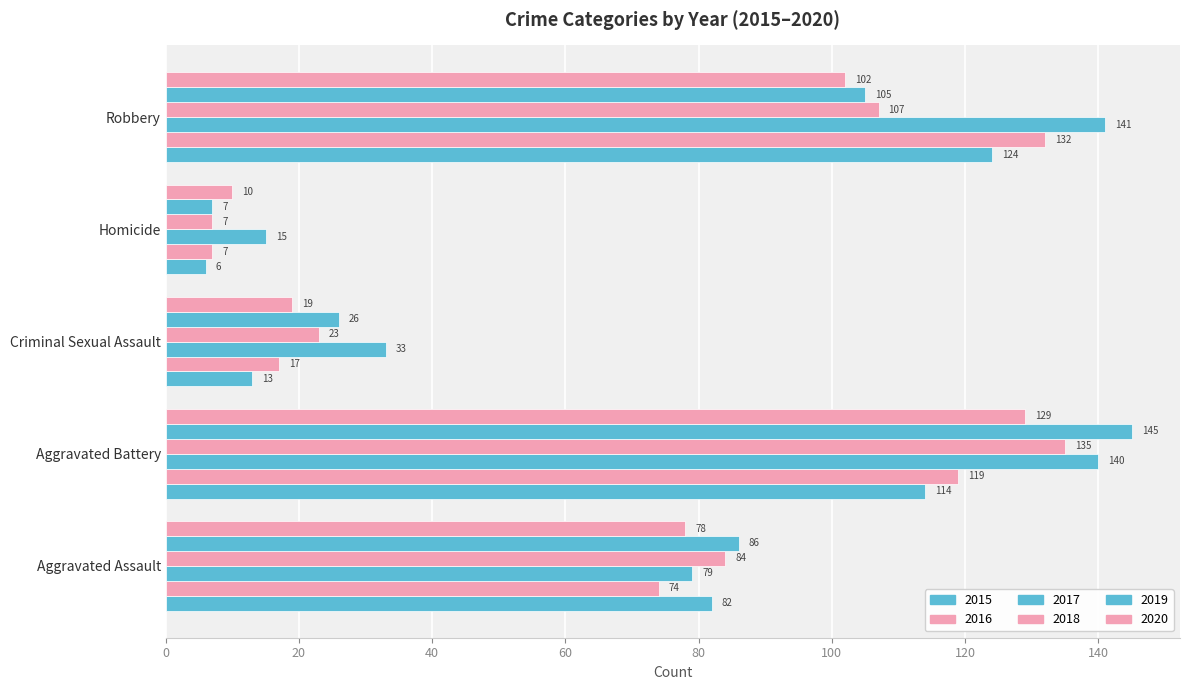

How many series are shown in this chart?

6